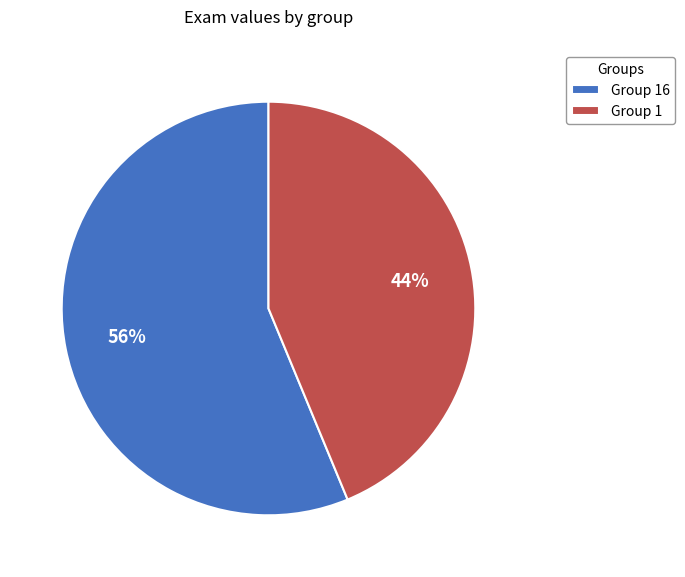

To the nearest percent, what portion does Group 16 represent?

56%